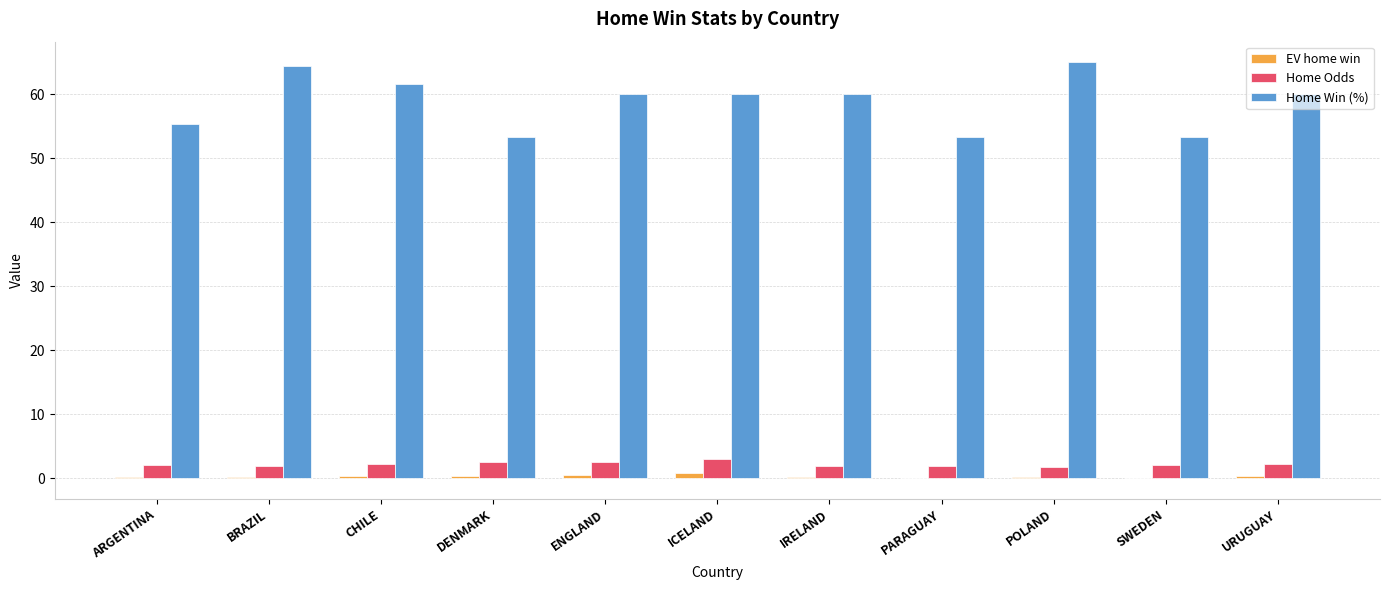

How many categories are shown in the chart?

11